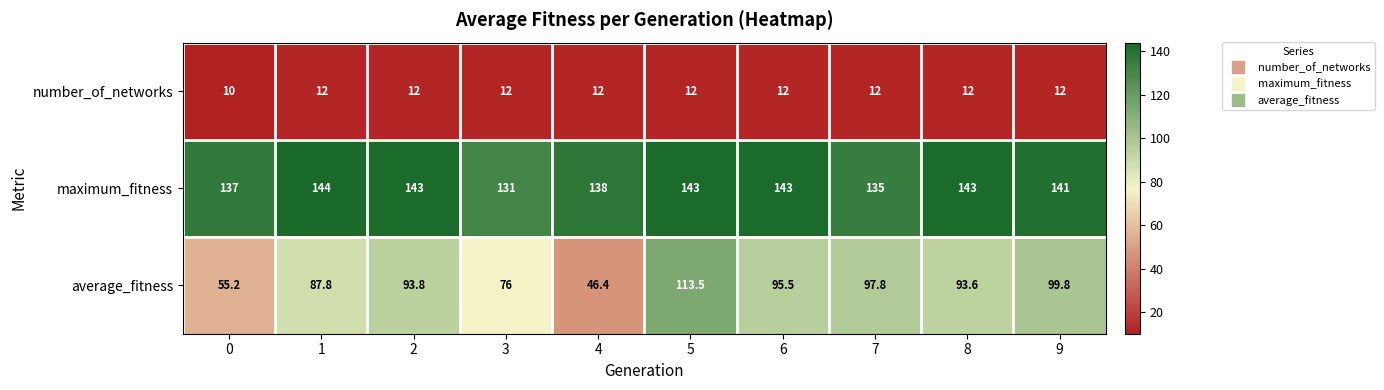

Which series has the largest range (max minus min)?

average_fitness